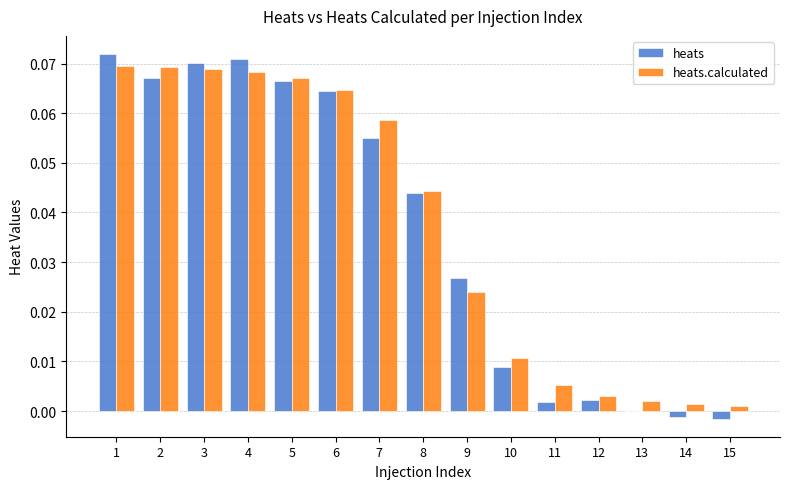

Is the value of heats at 14 greater than the value of heats.calculated at 14?

No